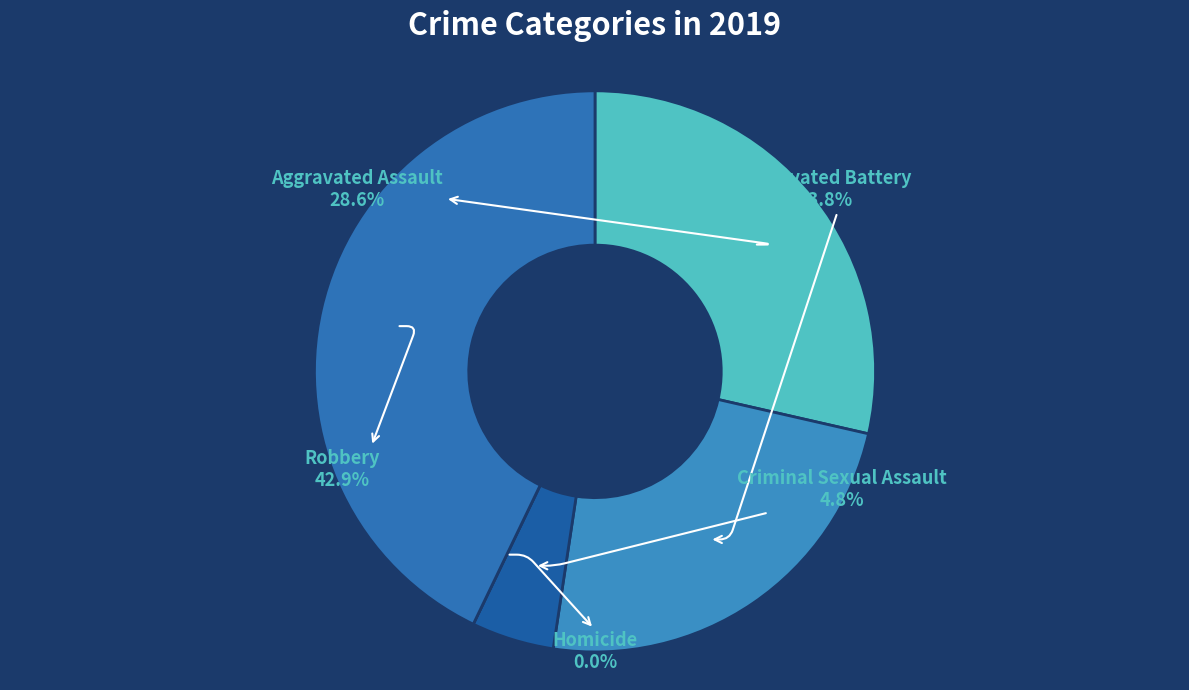

Is there any slice that represents more than half of the pie?

No